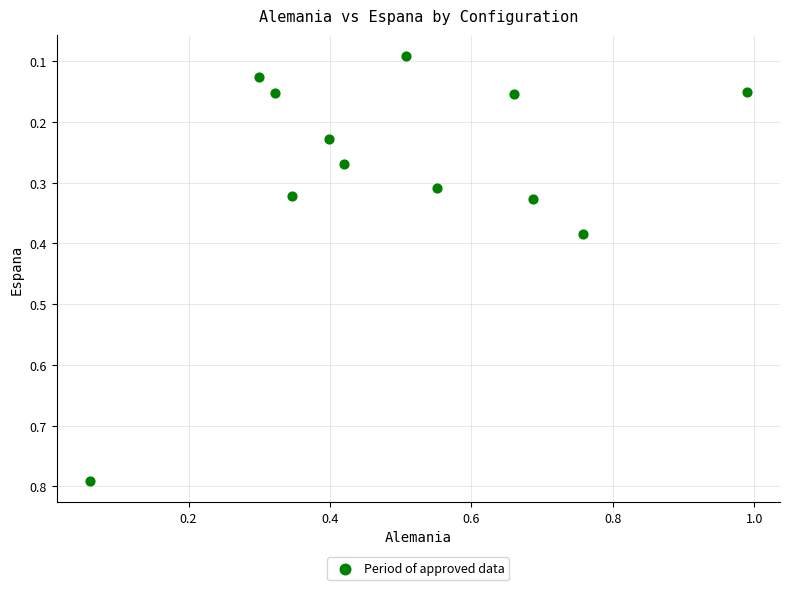

What is the range of Y values (max minus min)?

0.7